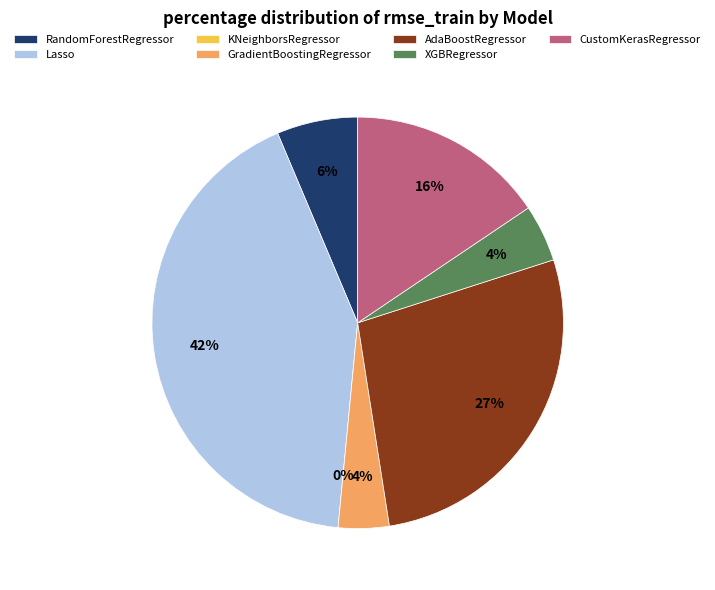

How many segments does this pie chart have?

7